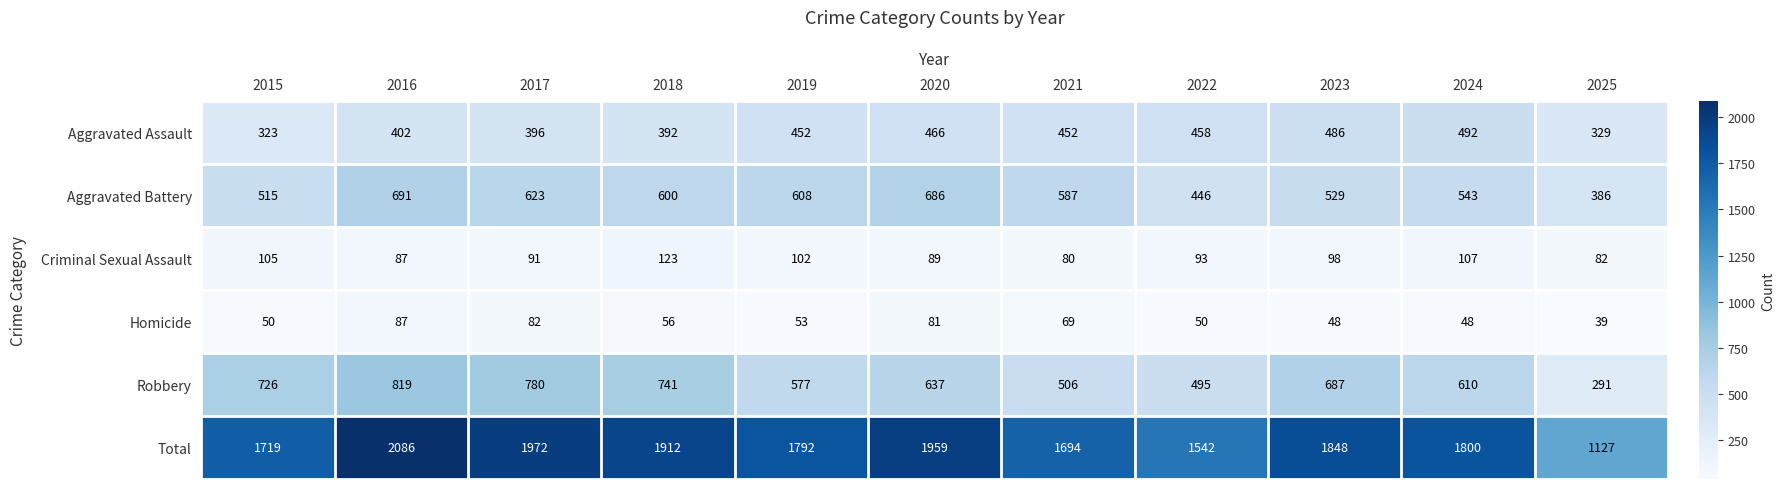

Count the number of categories in the chart.

11